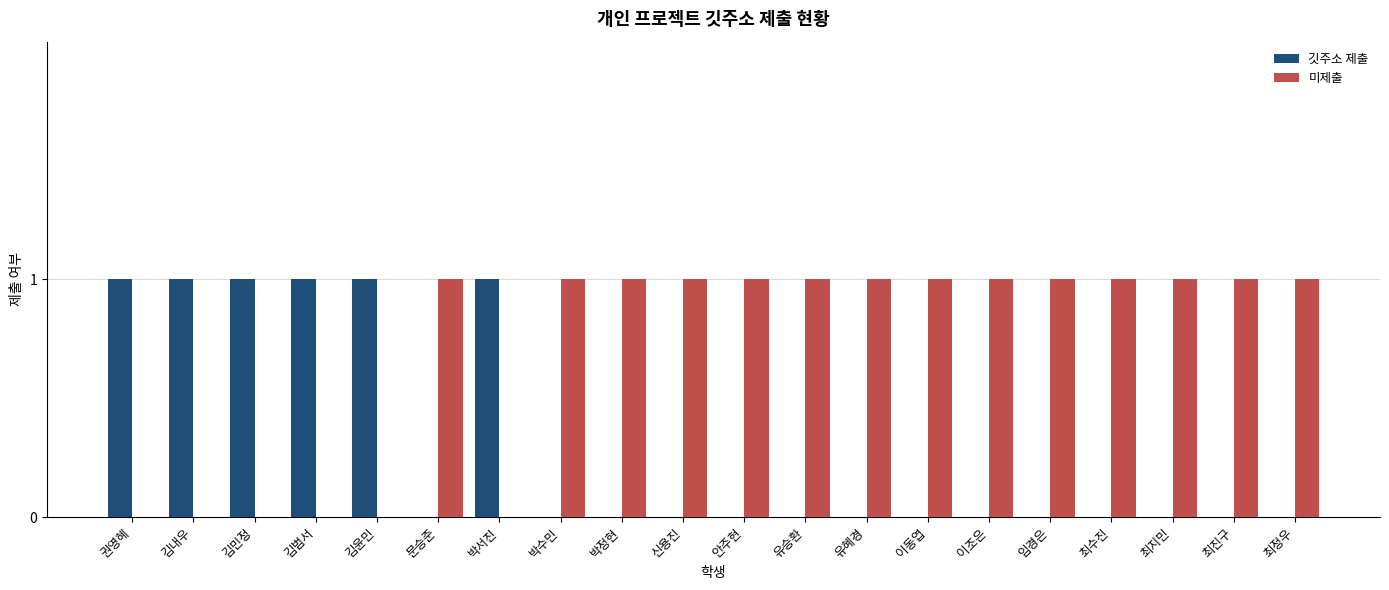

Is it true that 미제출 equals 0 at 김범서?

True